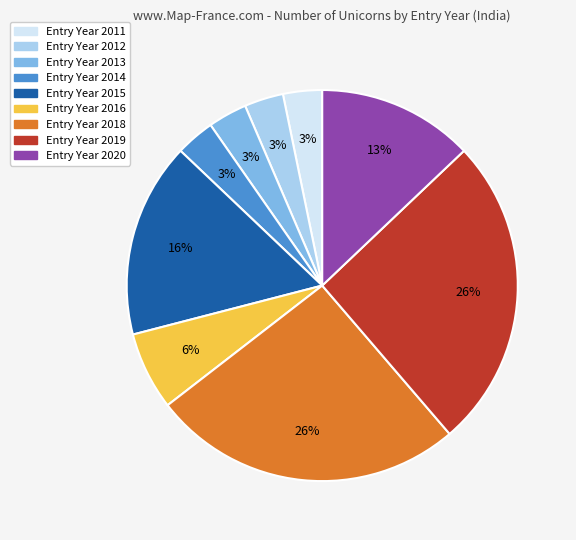

To the nearest percent, what is the average slice percentage?

11%